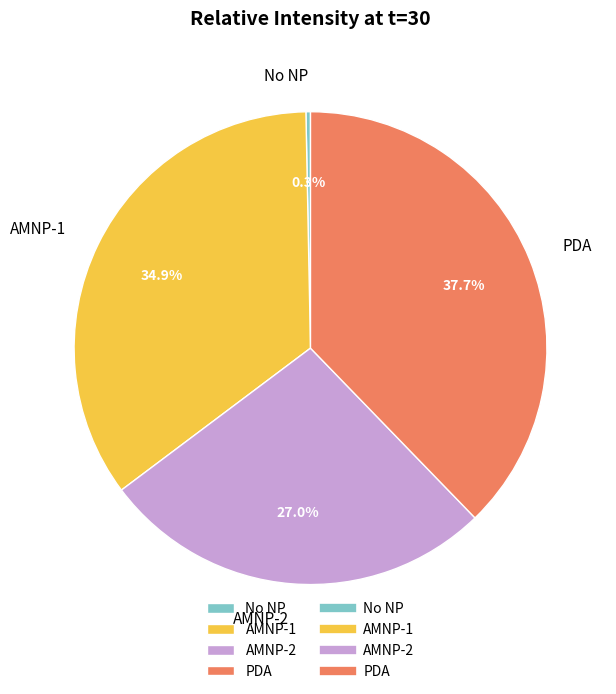

Count the number of slices in the pie.

4